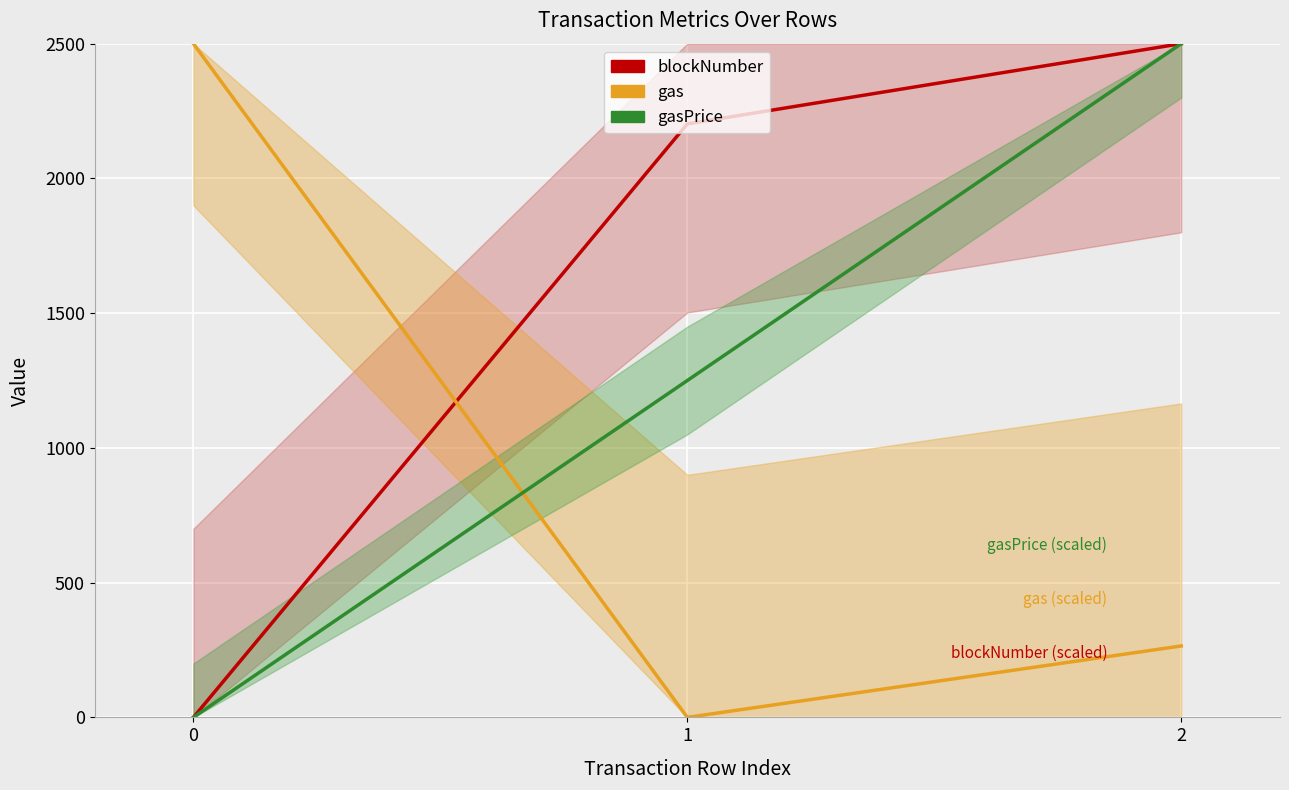

How many distinct data groups are displayed?

3